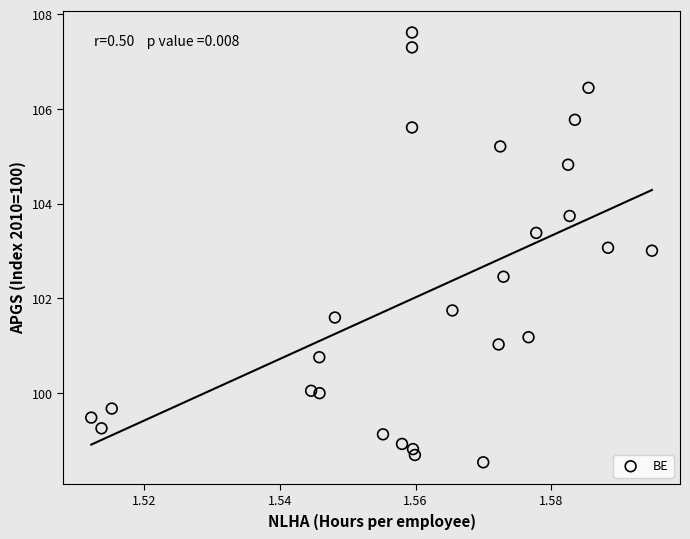

What is the range of Y values (max minus min)?

9.1